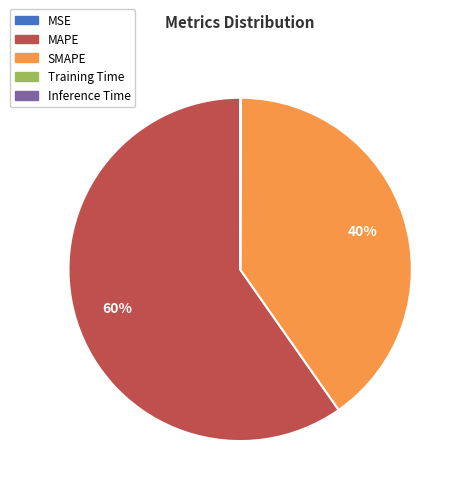

What is the ratio of the value at SMAPE to the value at MAPE?

0.7